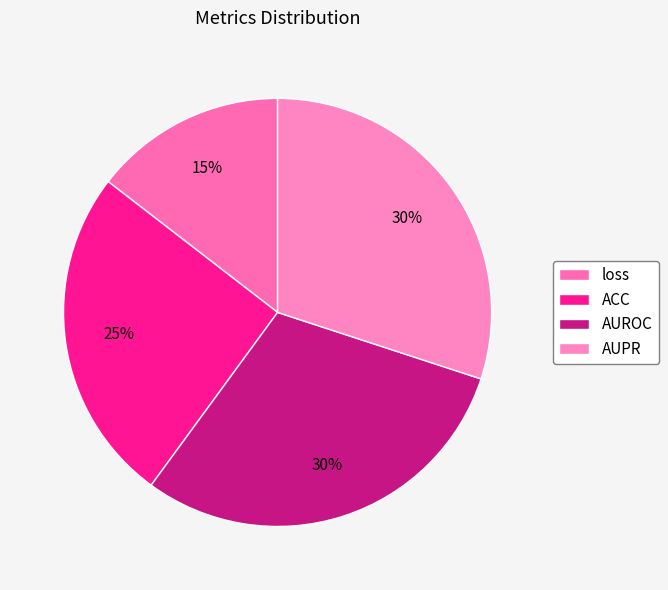

Which slice is the largest?

AUPR